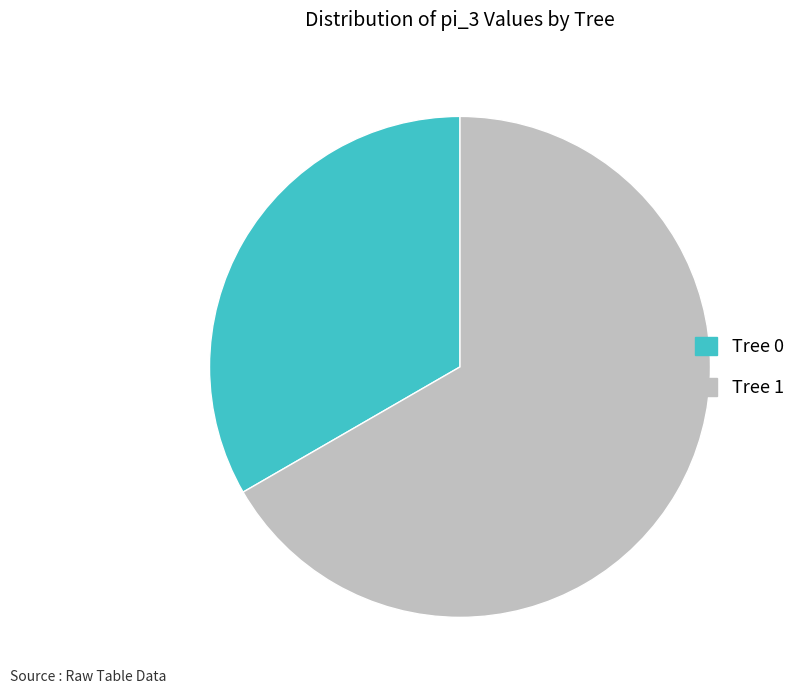

True or false: Tree 0 accounts for 25% of the total.

False